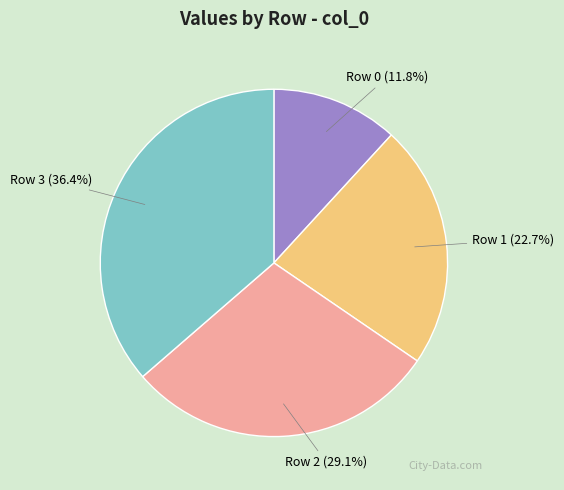

How many segments does this pie chart have?

4